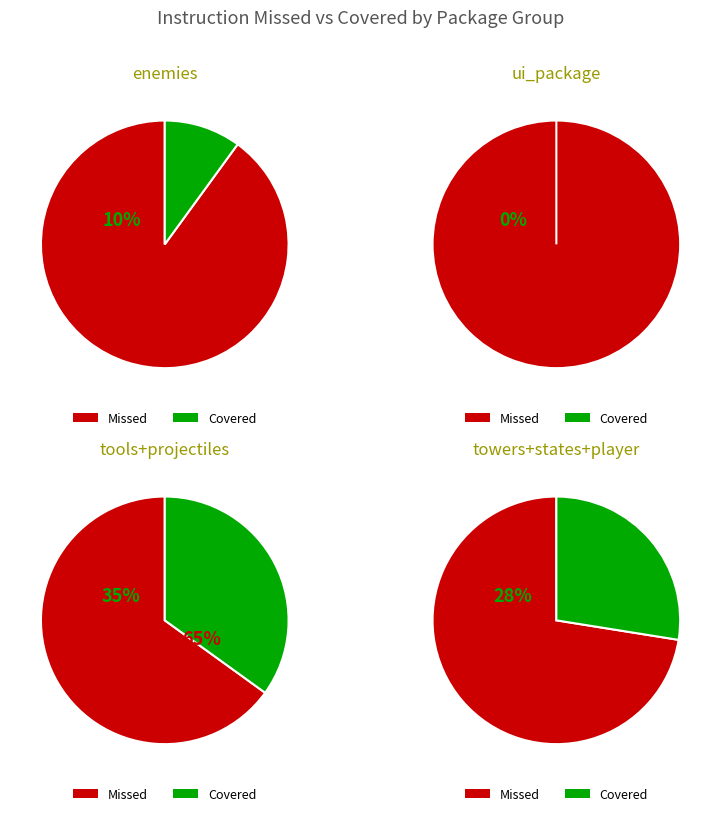

Does ui_package represent more than half of the total?

No